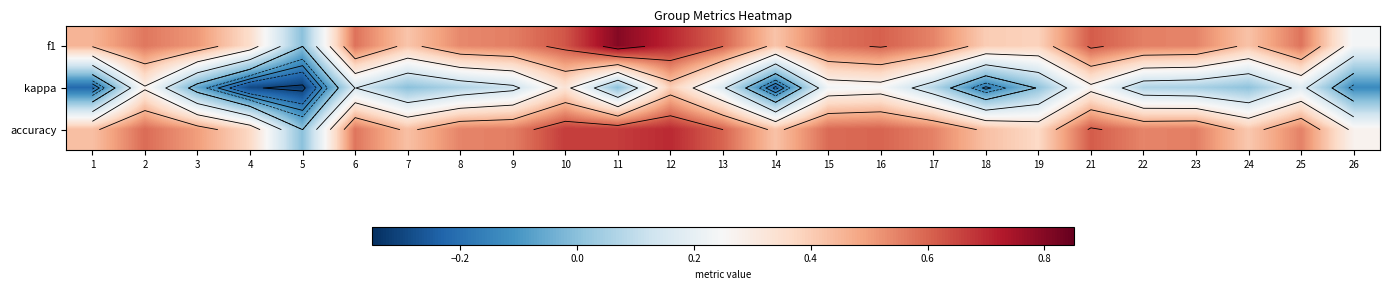

What is the difference between the second highest and minimum values in the kappa series?

0.7